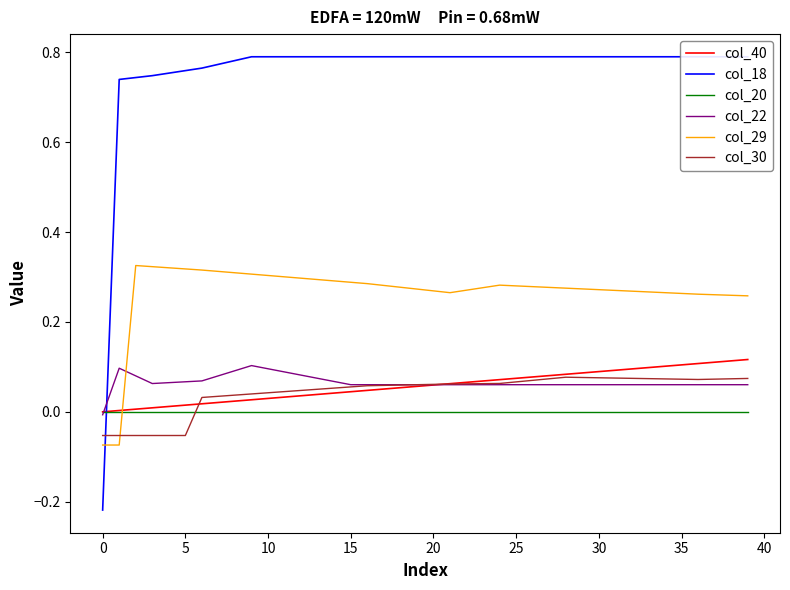

At how many categories does at least one series exceed 0?

39